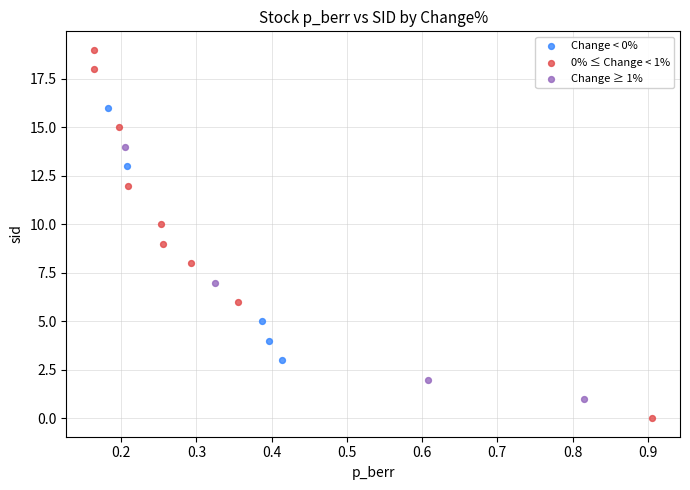

Which series has the largest Y range (max minus min)?

0% ≤ Change < 1%